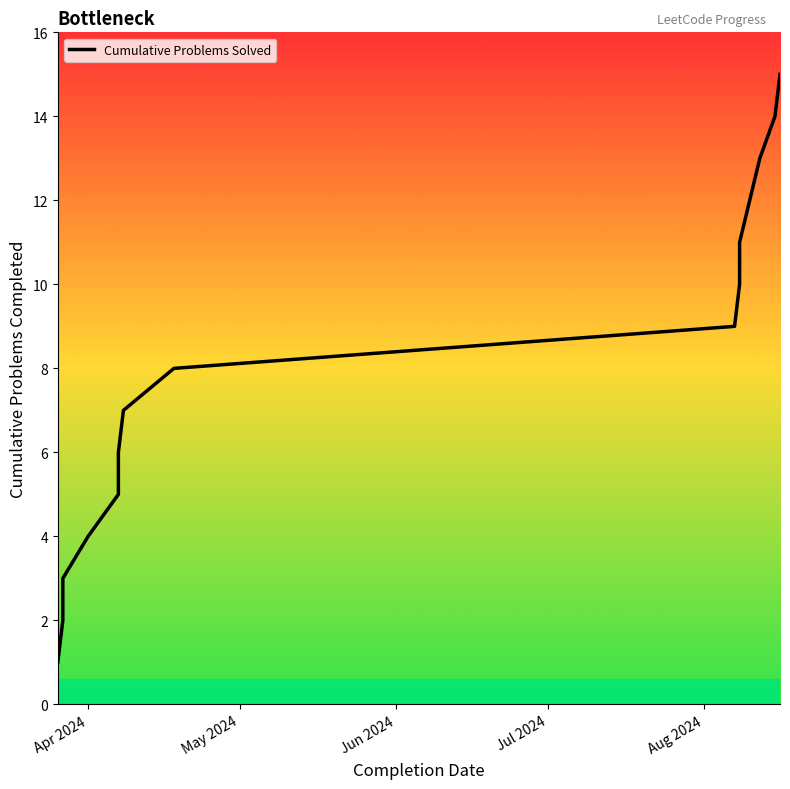

Does the chart display data point markers on the line(s)?

No